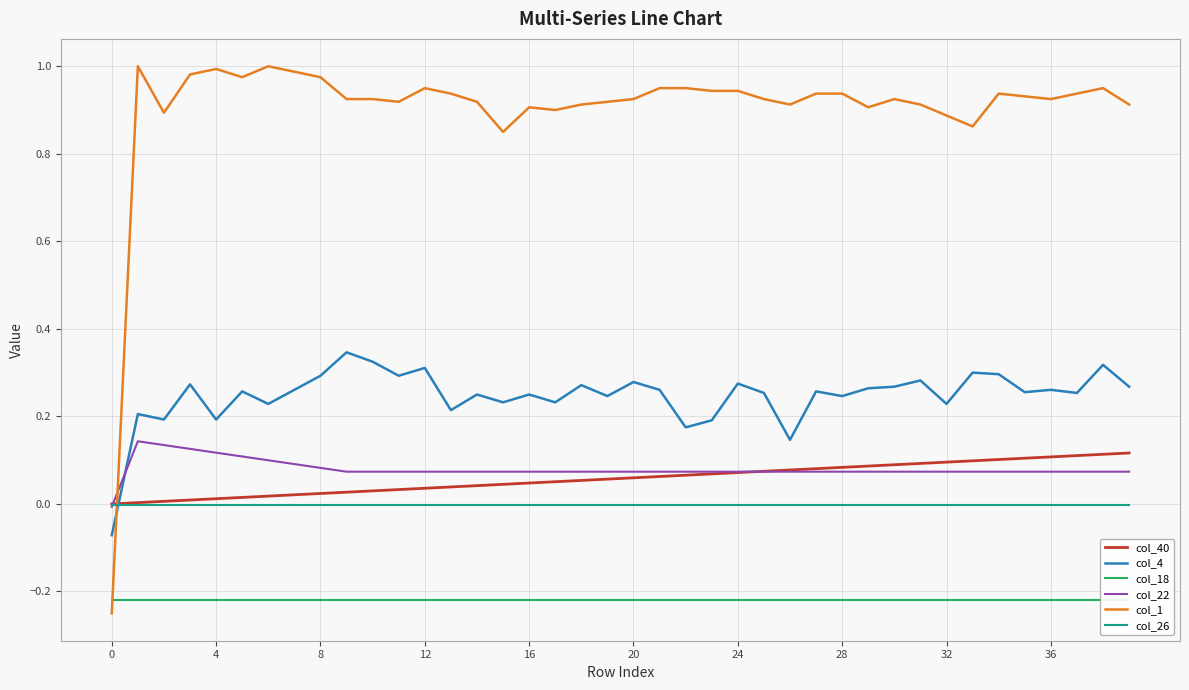

Which series has the largest total across all categories?

col_1